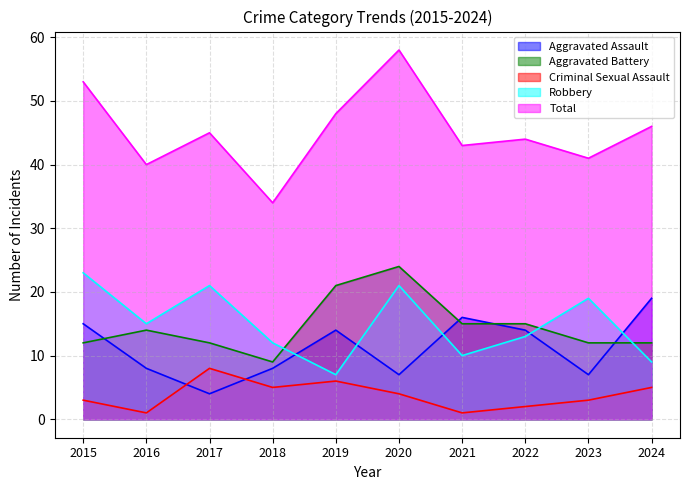

What is the value of the Criminal Sexual Assault point at the 8th from the left?

2